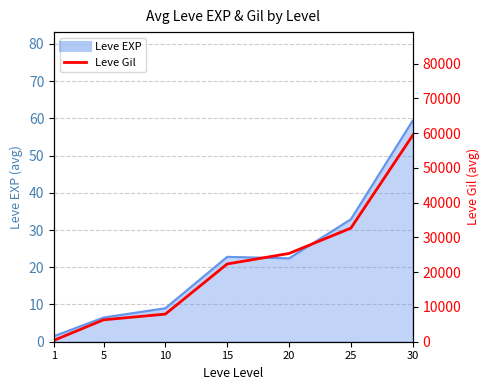

Which category has the highest value across all series?

30